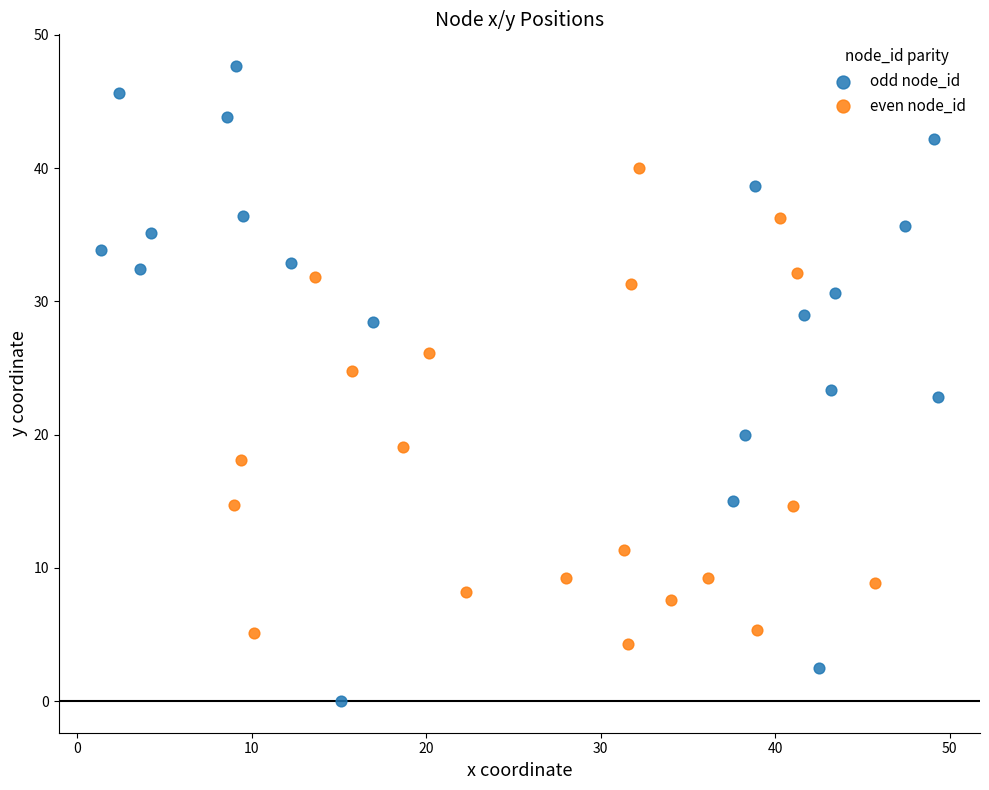

Which series contains the highest Y value?

odd node_id